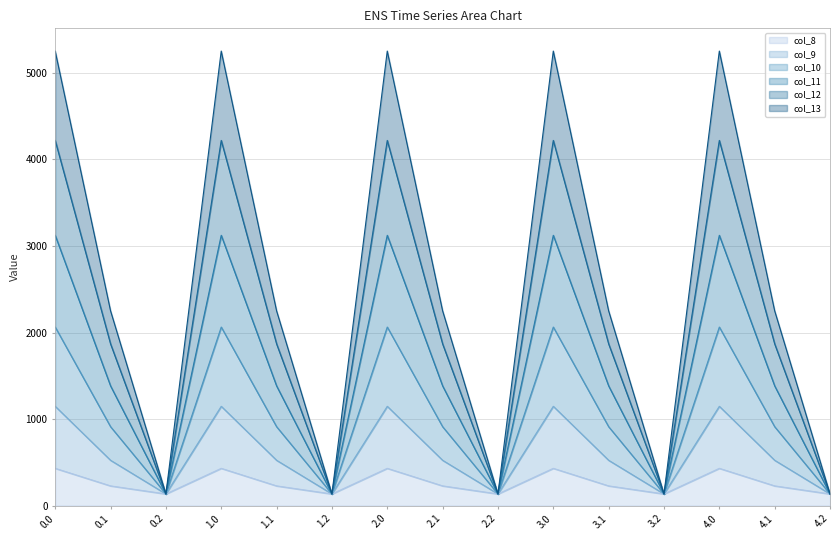

What is the minimum value for col_8?

134.2